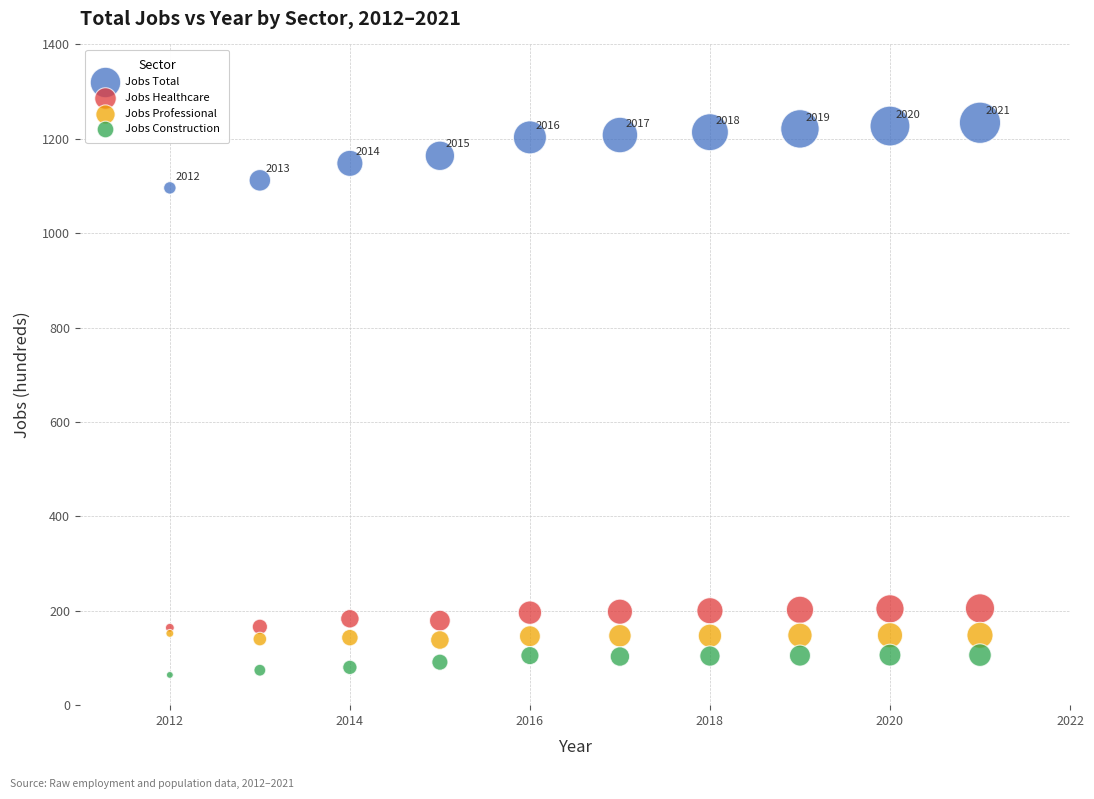

Which series contains the highest Y value?

Jobs Total